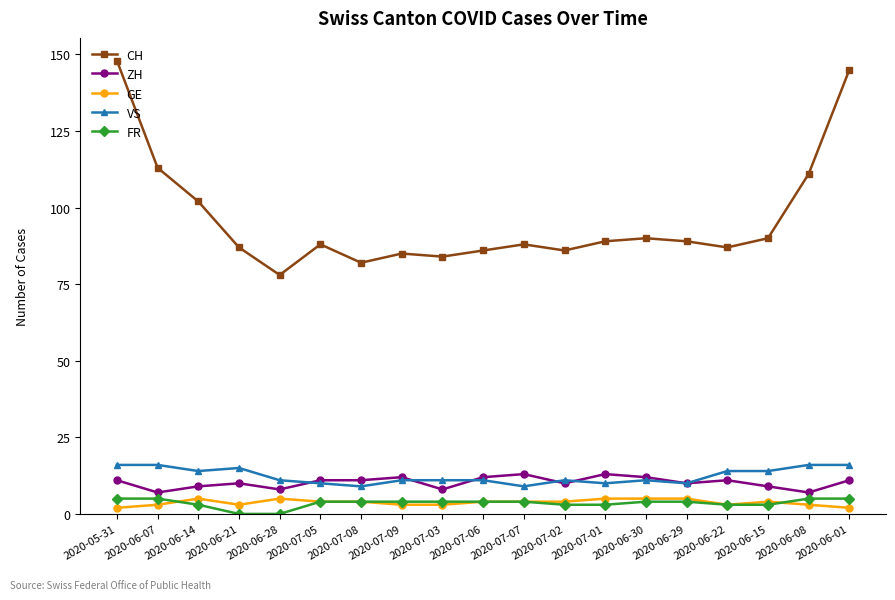

The ZH series shows 7 at 2020-06-08. True or false?

True